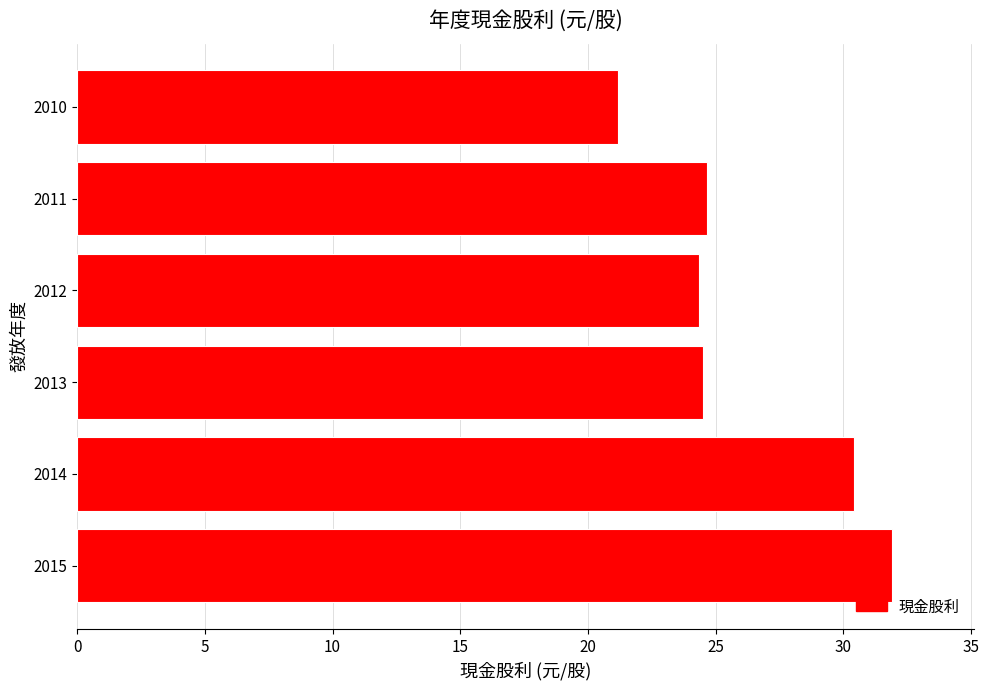

What is the difference between the maximum and minimum values?

10.7